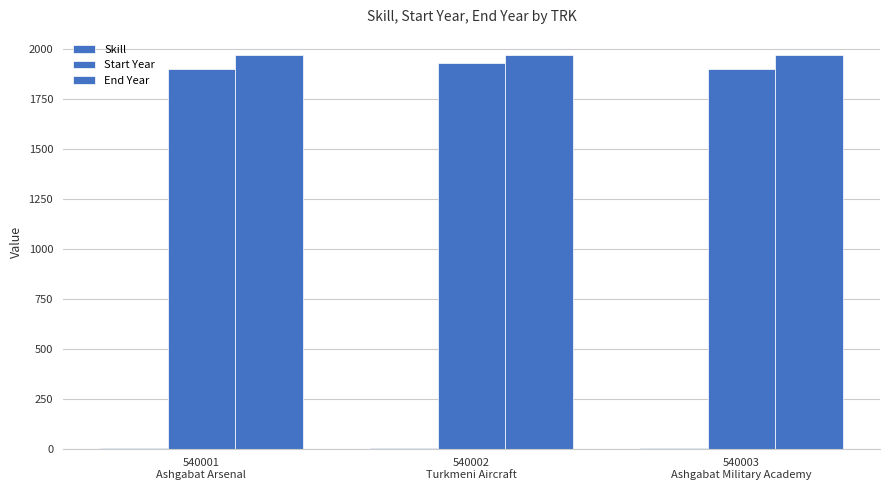

What is the difference between the maximum and minimum values in the Skill series?

1